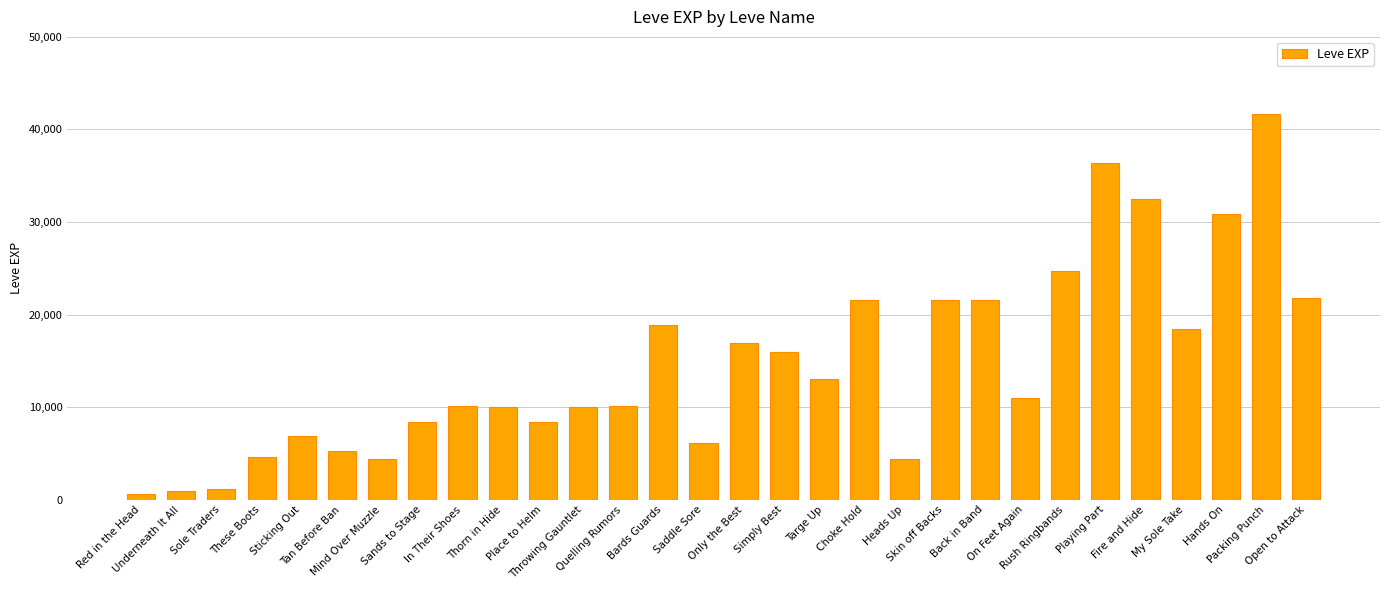

What is the sum of the values at Back in Band and Bards Guards?

40510